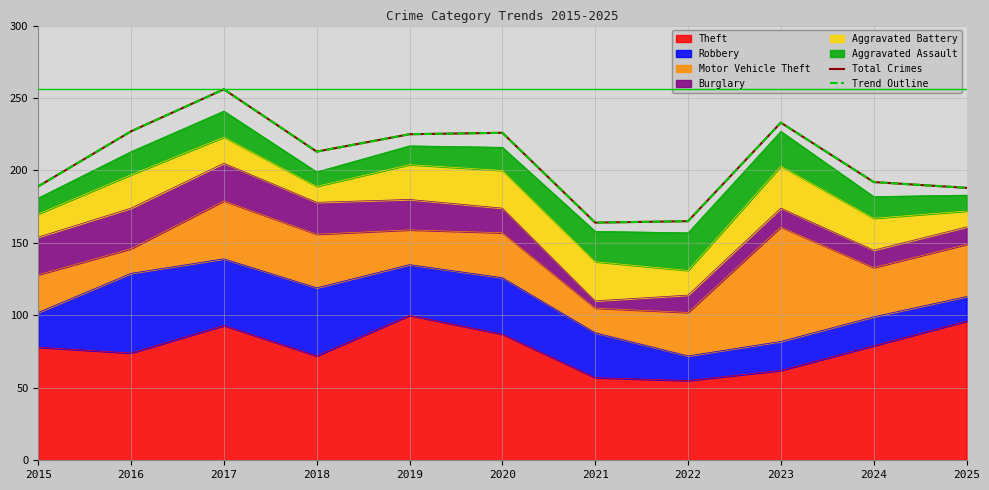

What is the lowest value of the Trend Outline series?

164